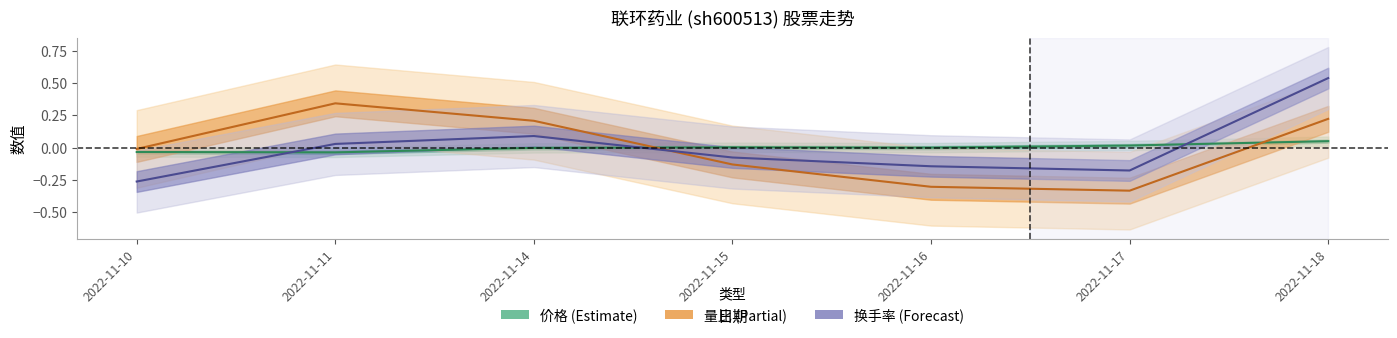

The 价格 series shows -0.0 at 2022-11-11. True or false?

False